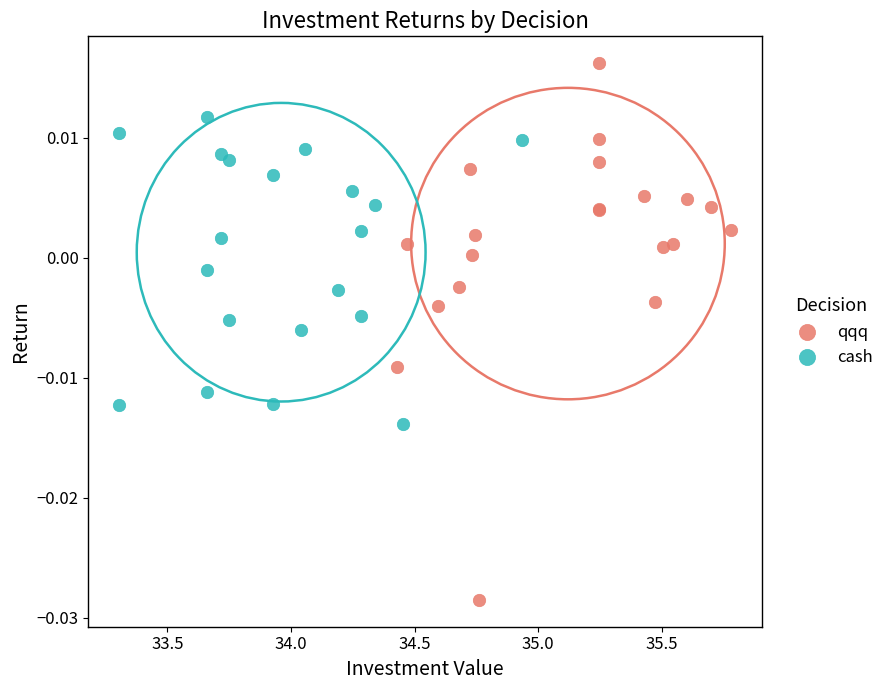

What are all the series names shown in the legend?

qqq, cash